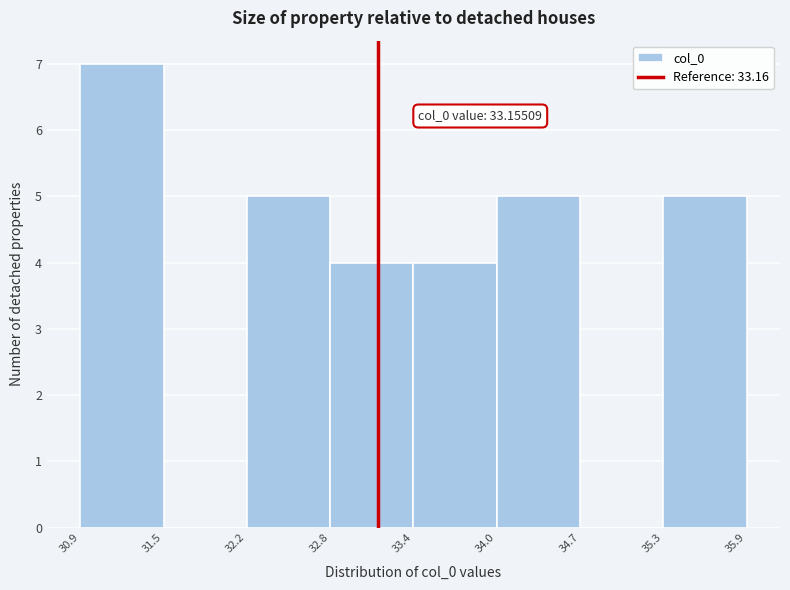

Over which range of the x-axis is the bar tallest?

30.9 to 31.5